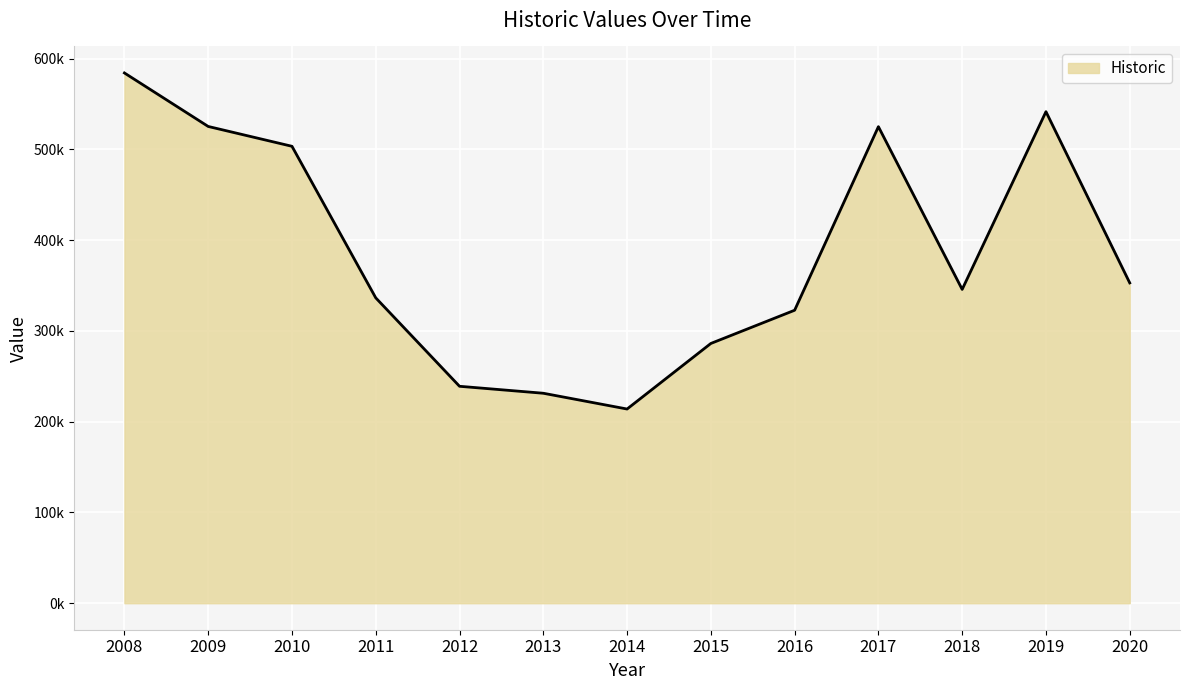

True or false: the data shows 806292.4 at 2017.

False